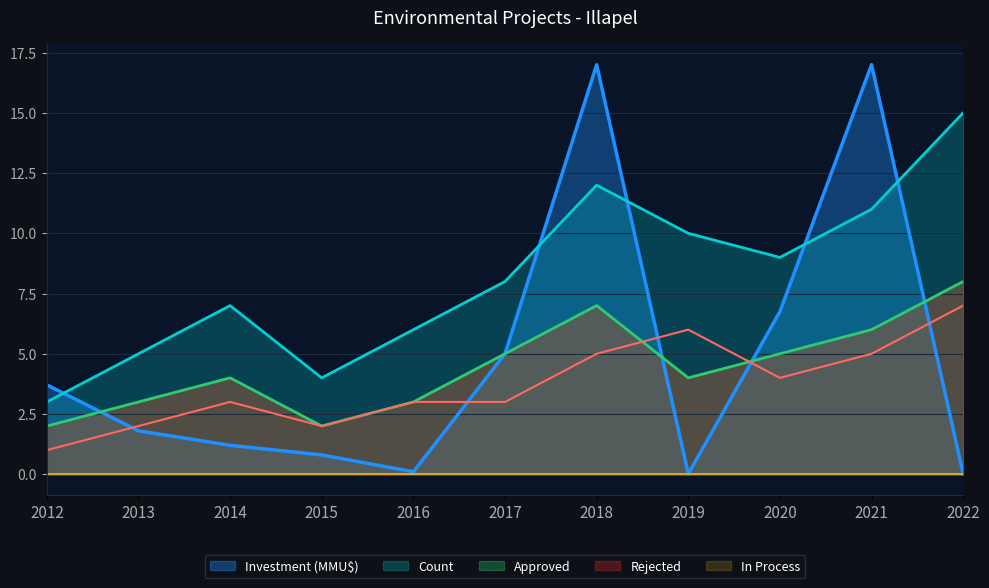

What is the value of the Count point at the 9th from the left?

9.0